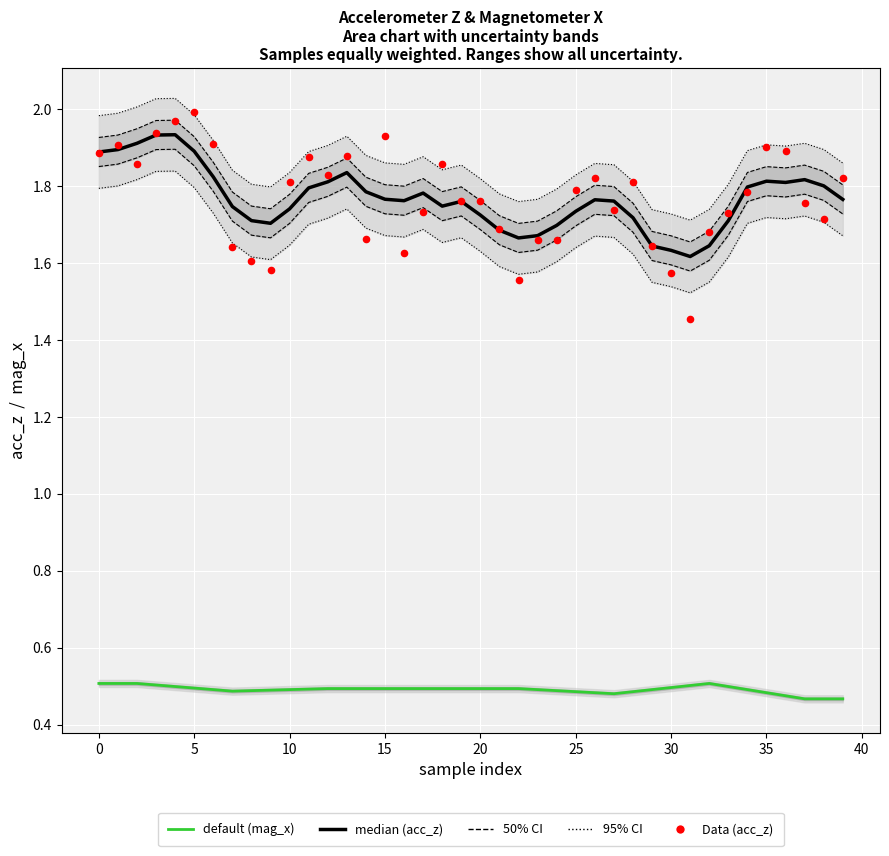

Which series has the largest total across all categories?

Data (acc_z)